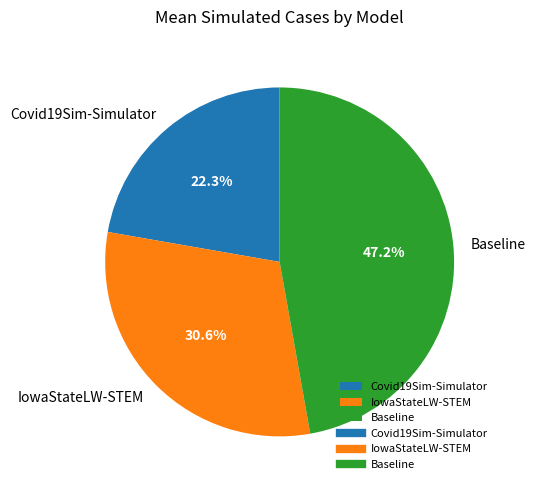

True or false: Baseline accounts for 47% of the total.

True